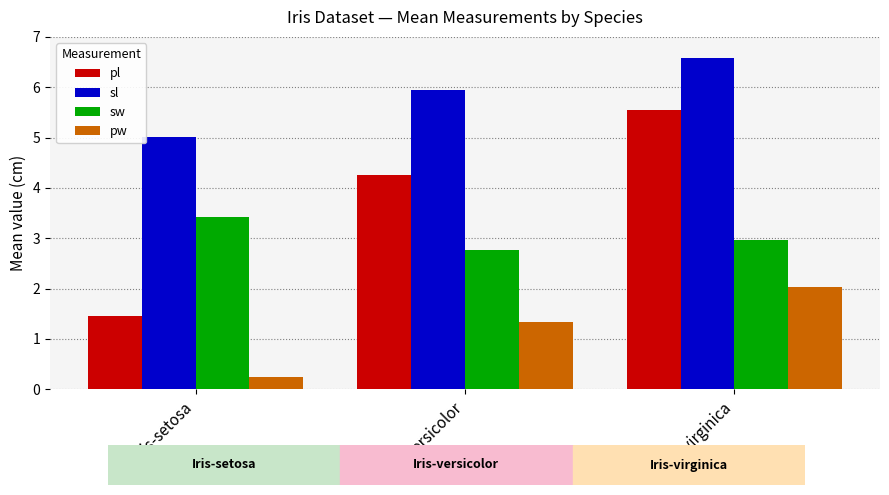

Which category has the lowest value across all series?

Iris-setosa